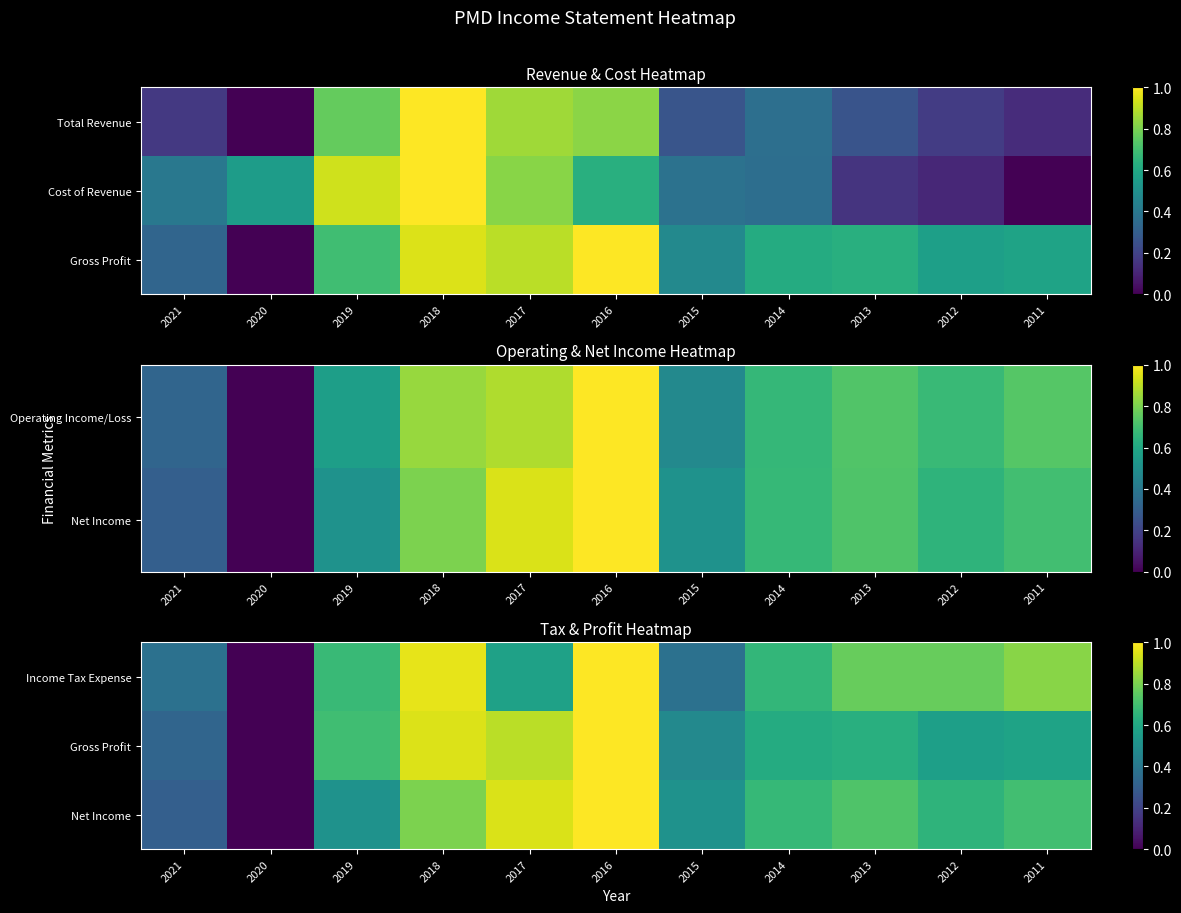

What is the difference between the Income Tax Expense values at 2011 and 2014?

0.2